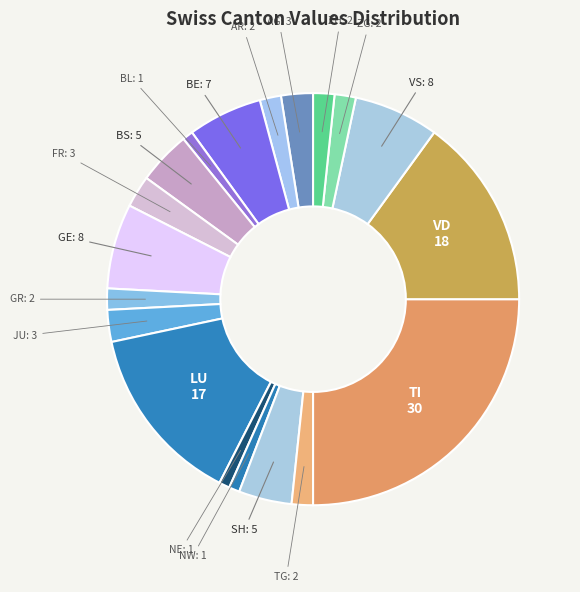

What is the ratio of the value at BL to the value at ZG?

0.5